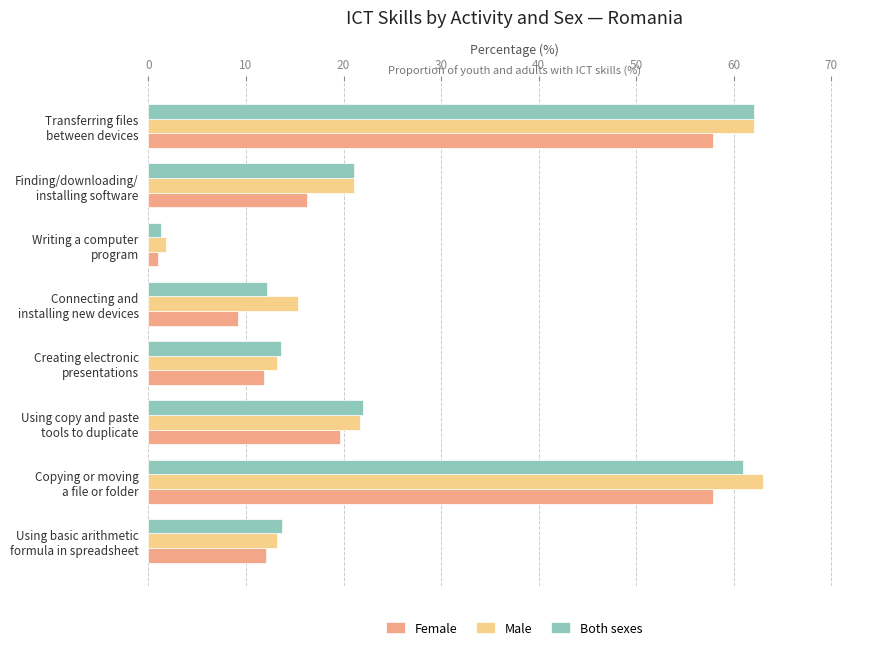

List the series in order of their peak value, lowest first.

Female, Both sexes, Male